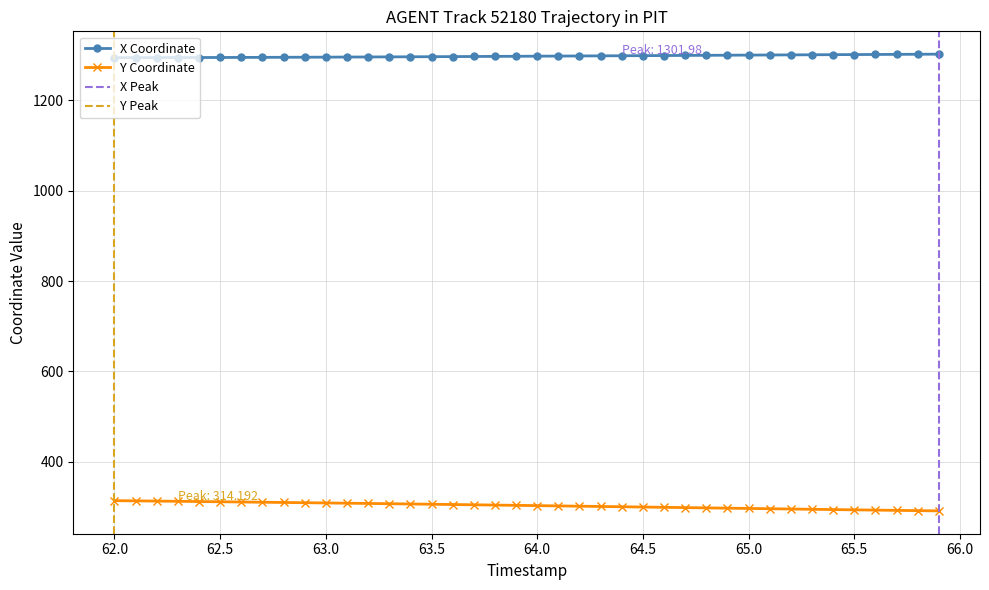

True or false: Y Coordinate and X Coordinate intersect in this chart.

False